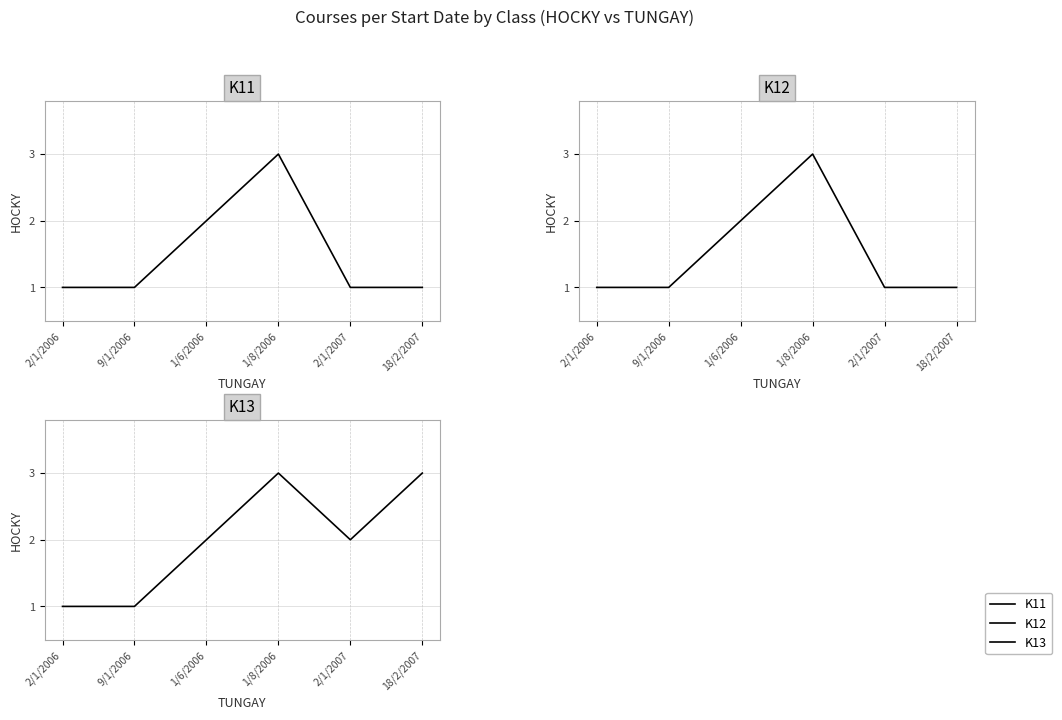

What is the value of the K13 point at the 6th from the left?

3